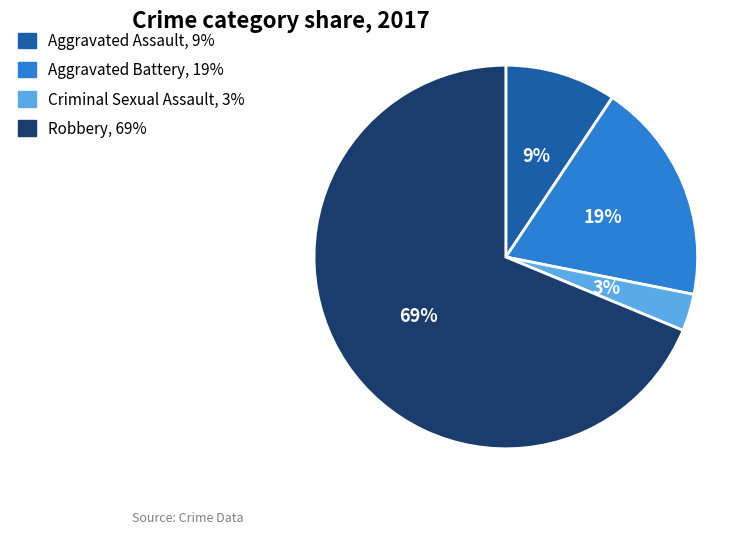

To the nearest percent, what is the difference between the largest and smallest slice percentages?

66%